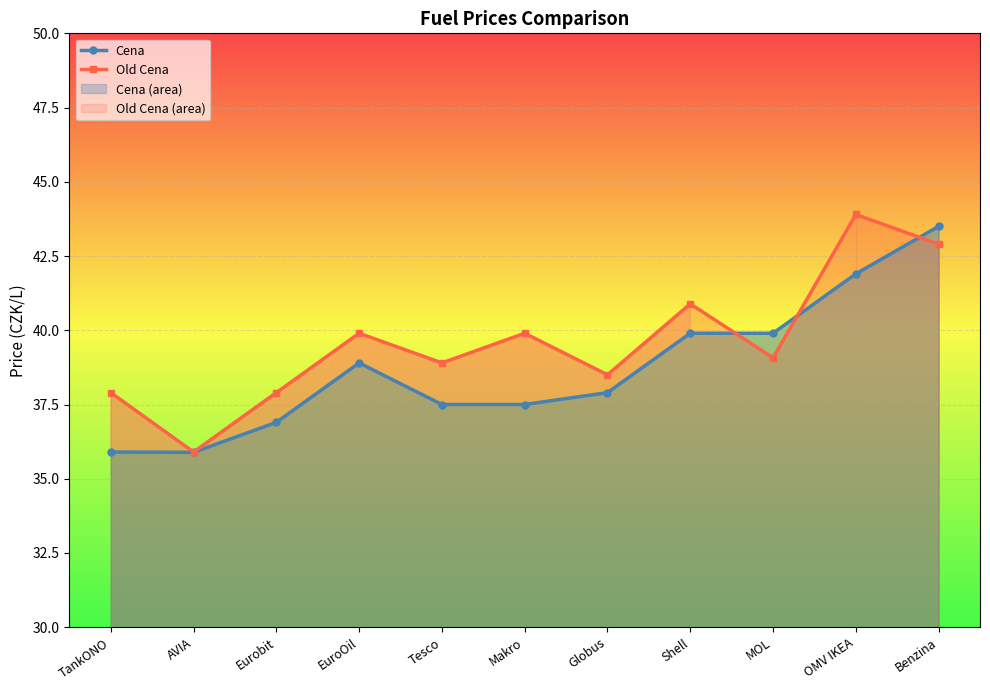

True or false: Old Cena has more than 2 points higher than both neighbors.

True